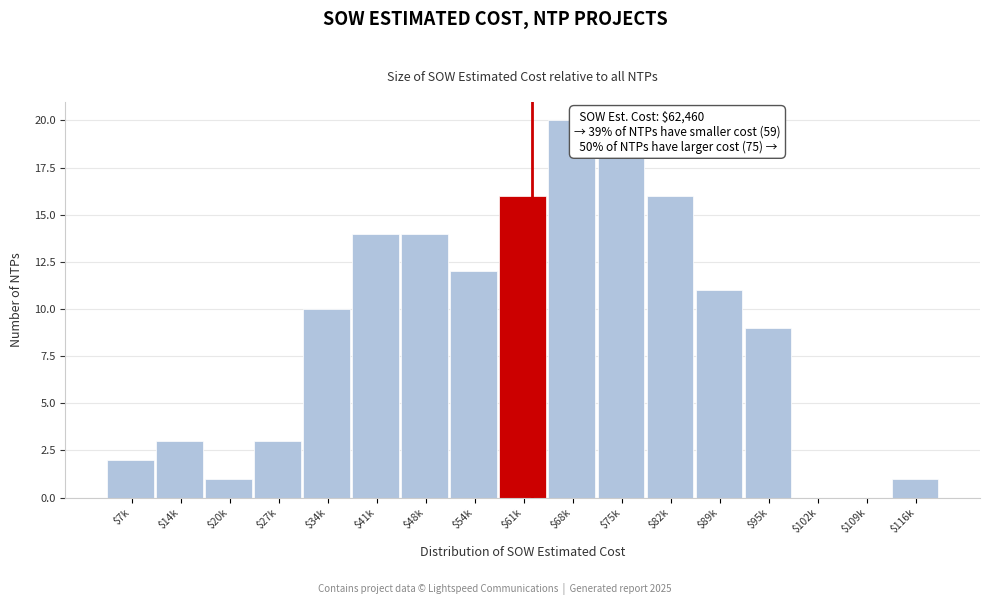

What is the sum of all values?

150